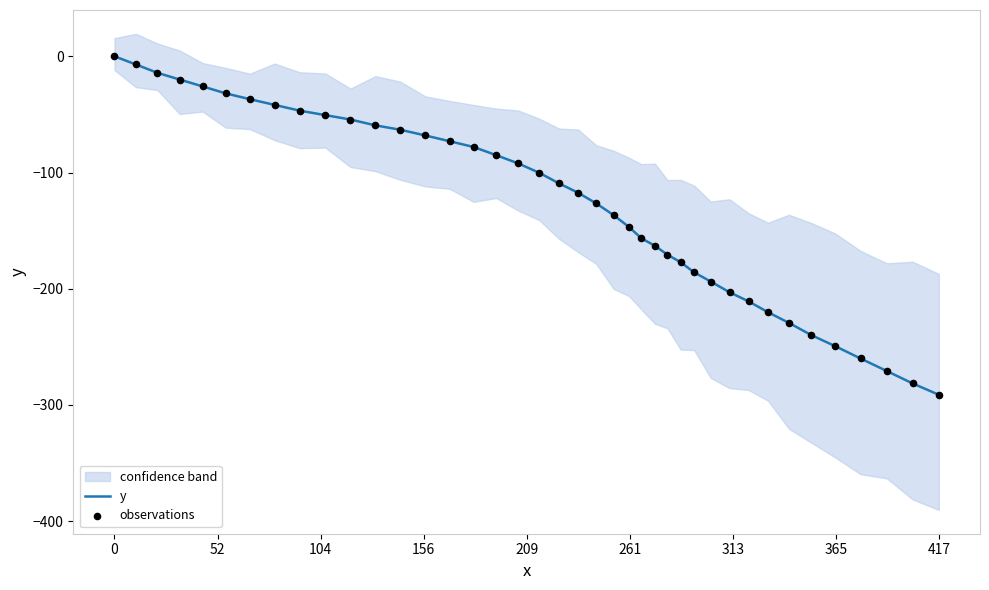

Which series has the largest total across all categories?

y